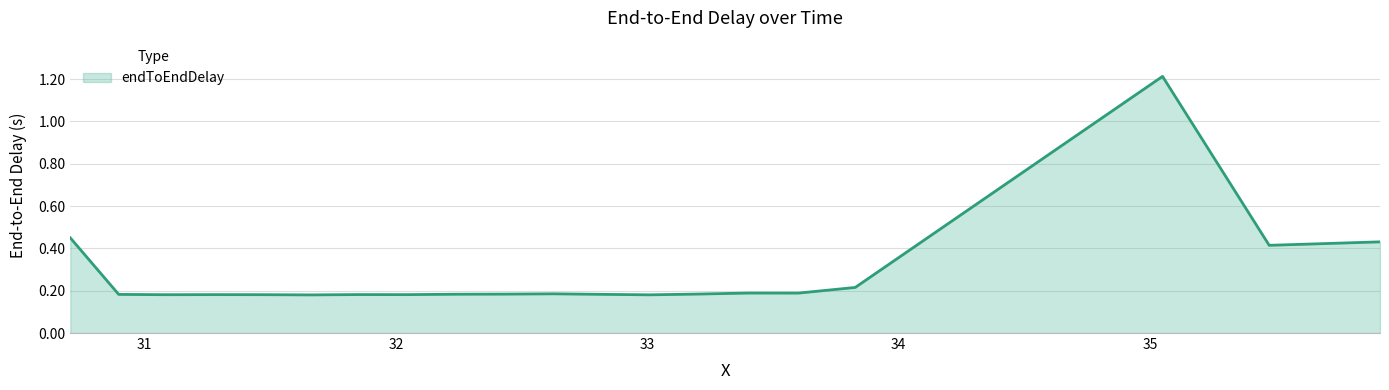

What is the greatest value displayed?

1.2